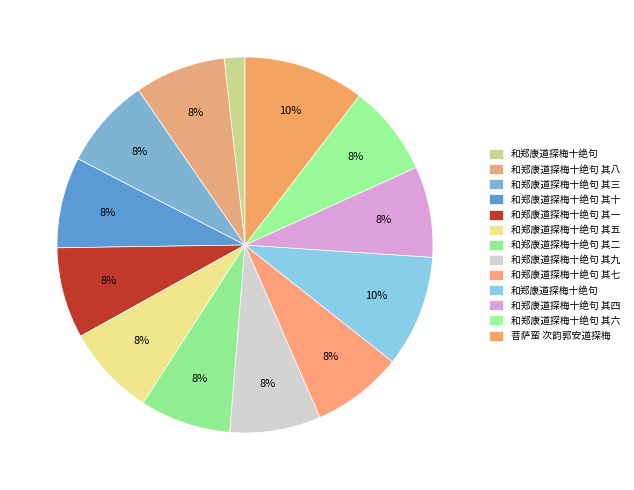

How many slices are in this pie chart?

13